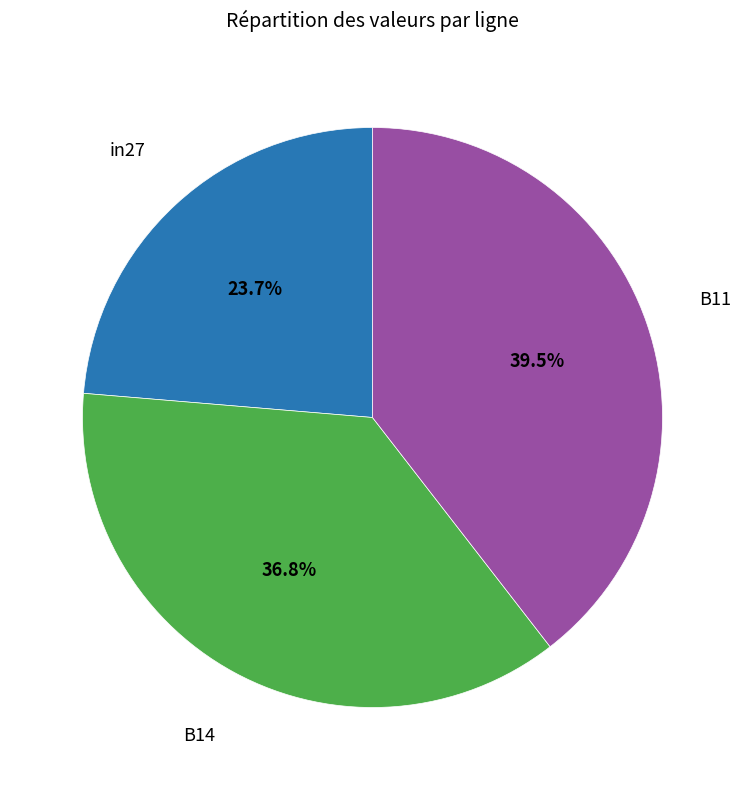

Is there any slice that represents more than half of the pie?

No